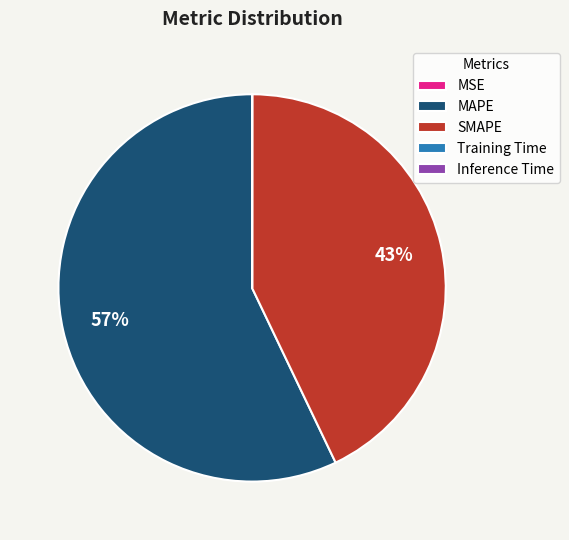

What is the largest slice in the pie chart?

MAPE